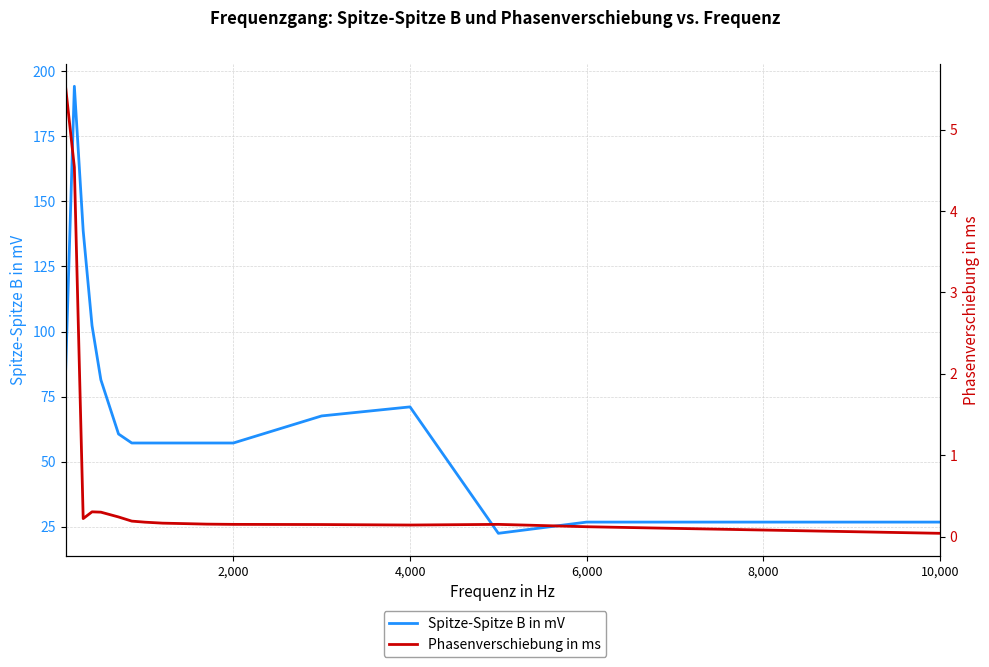

True or false: Phasenverschiebung in ms and Spitze-Spitze B in mV intersect in this chart.

False